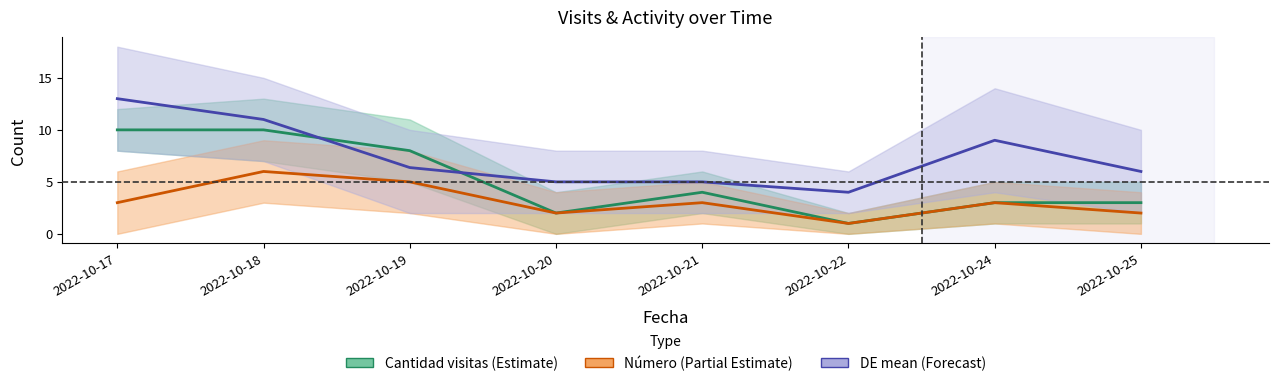

How many data points in Cantidad visitas are less than 4?

4